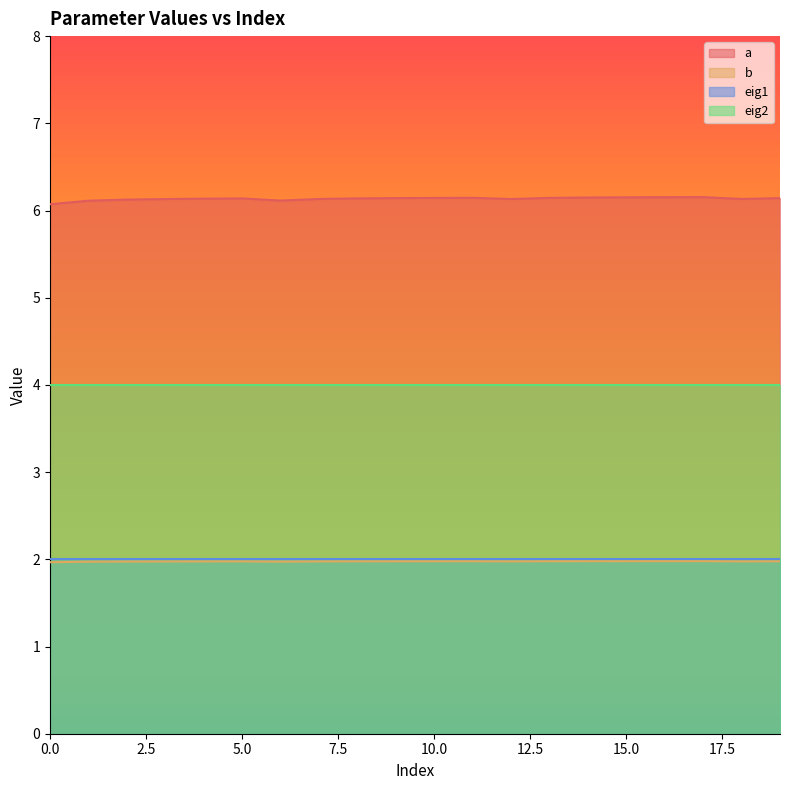

Does the chart have visible grid lines?

No